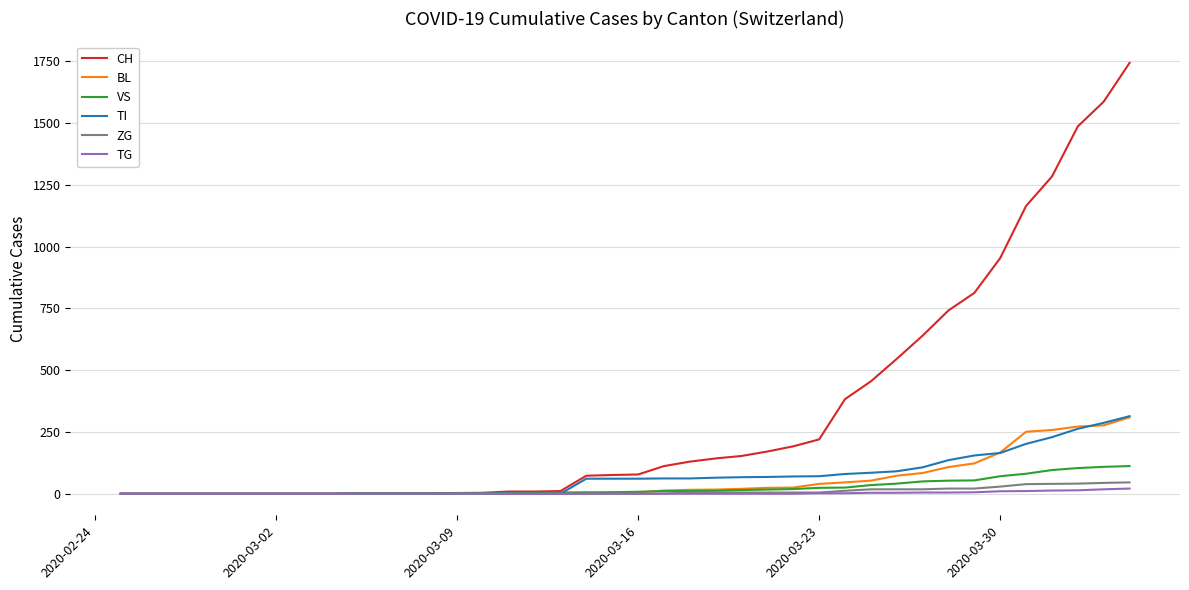

Which series has the widest spread of values?

CH